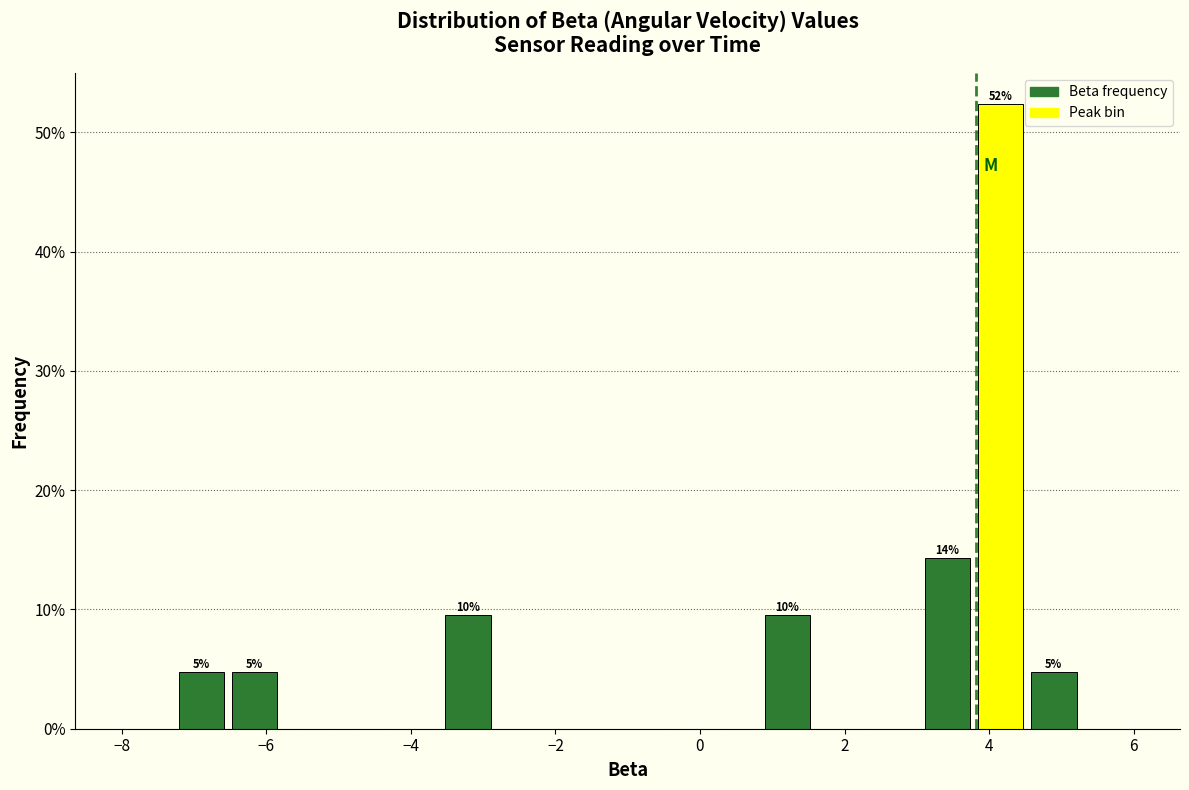

Read against the x-axis, roughly where is the centre of the tallest bar?

4.2